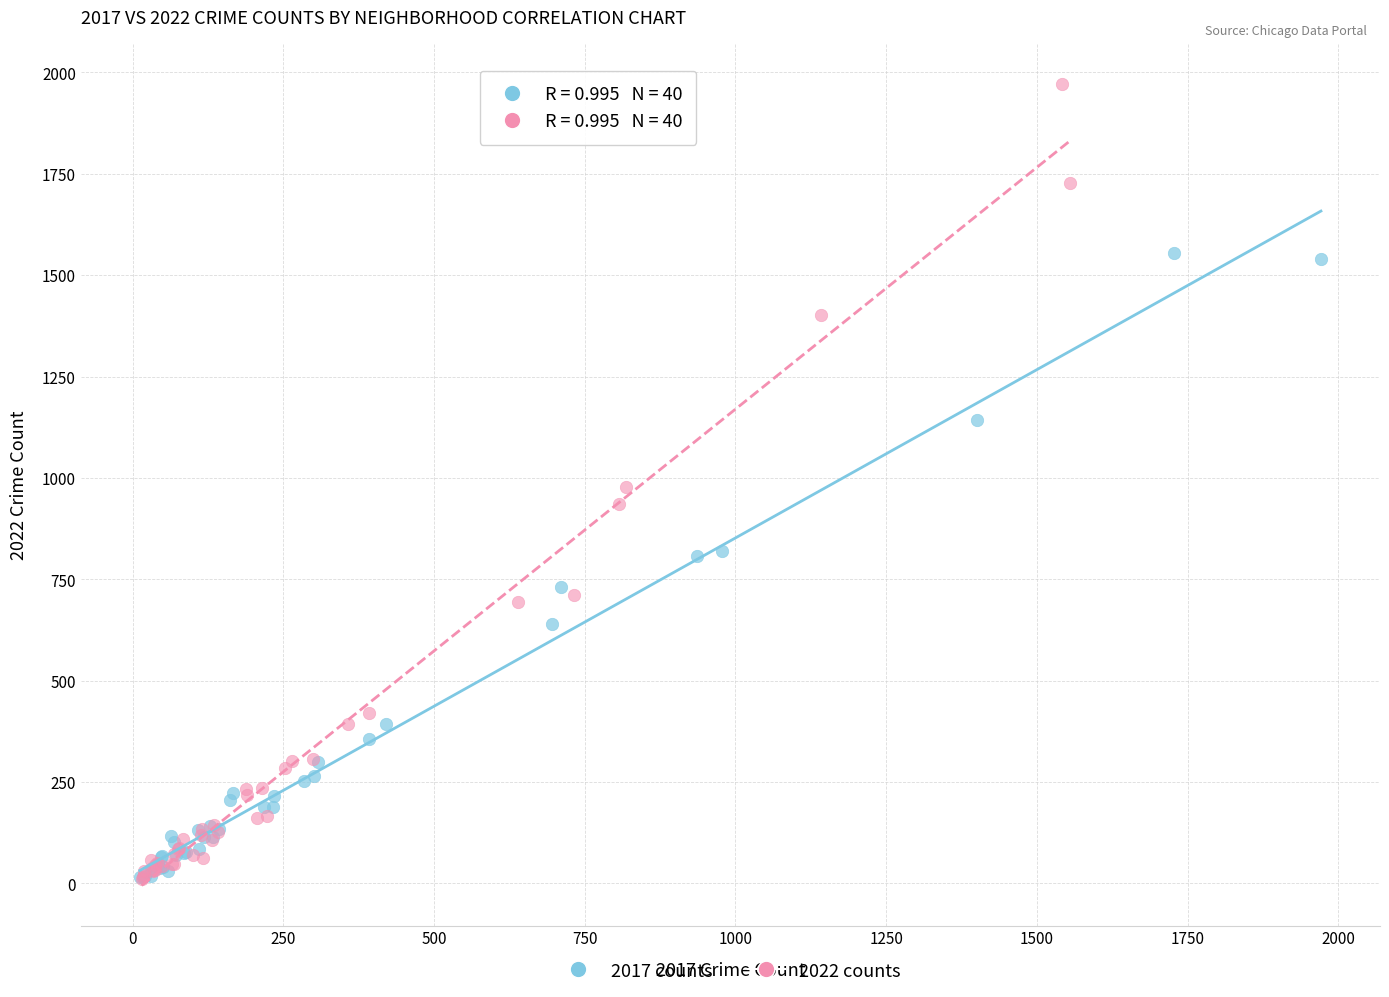

Which series has the largest Y range (max minus min)?

2022 counts